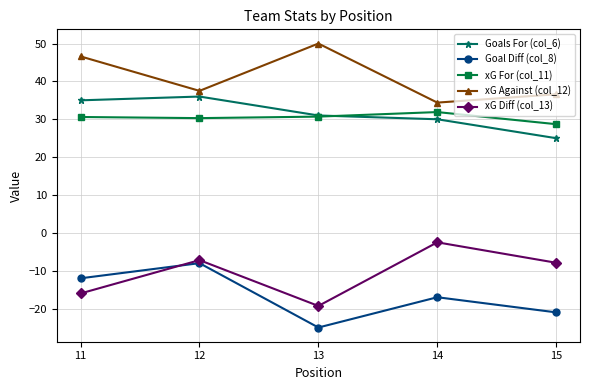

Is the value of xG For (col_11) at 11 greater than the value of xG Diff (col_13) at 12?

Yes